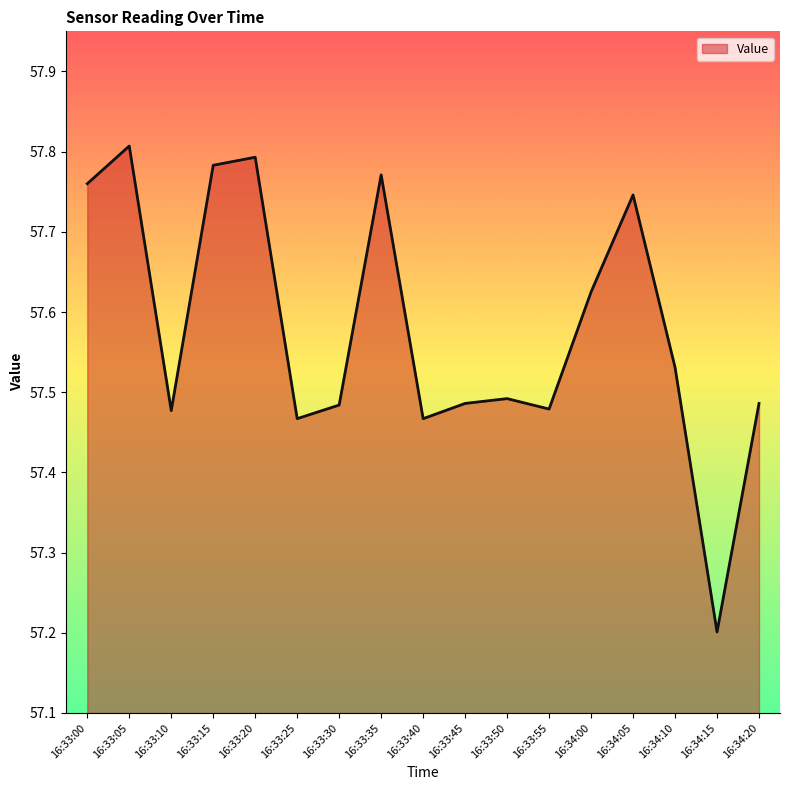

Where is the first local minimum?

16:33:10